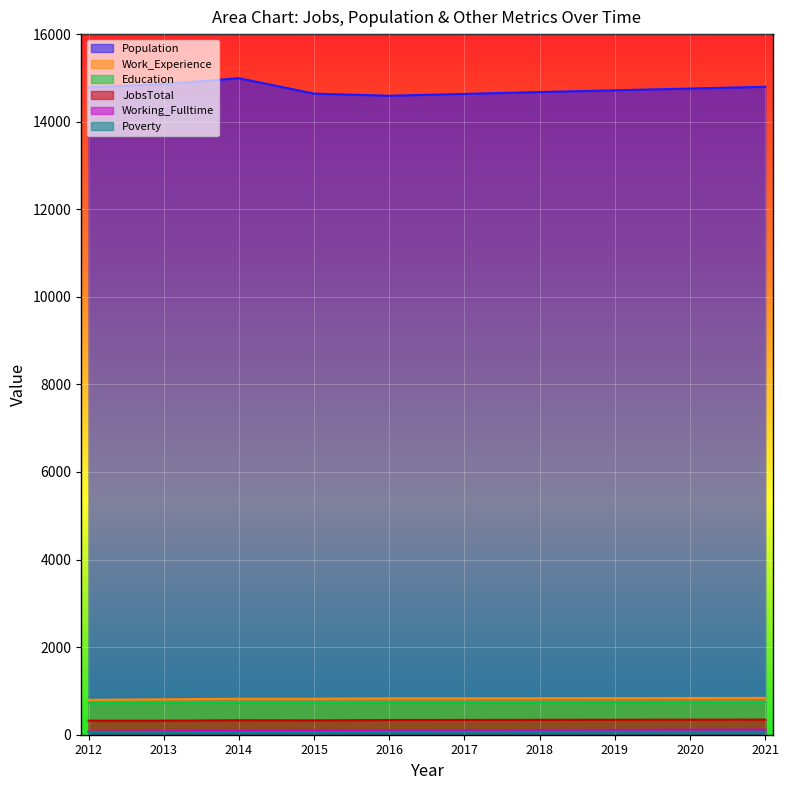

What is the value of the Population point at the 2nd from the left?

14858